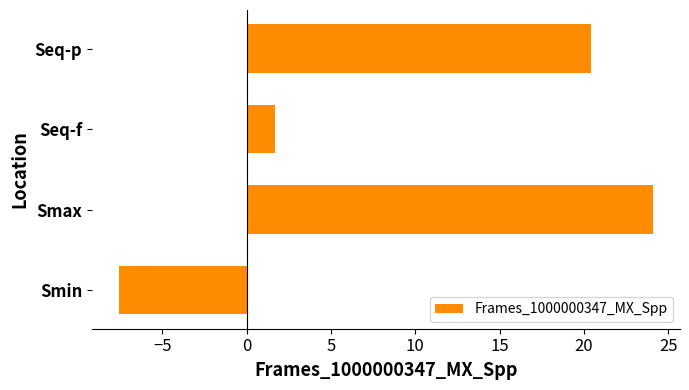

Read the value at Seq-p.

20.4